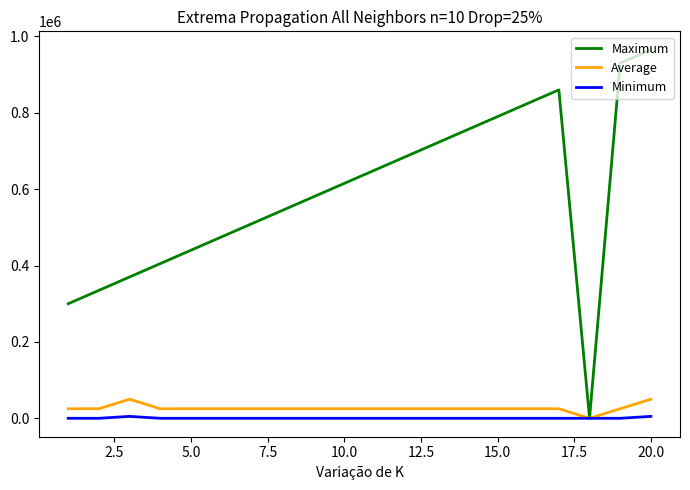

Reading right to left, transcribe all the data shown in this chart.

Maximum: 965000.0	930000.0	0.0	860000.0	825000.0	790000.0	755000.0	720000.0	685000.0	650000.0	615000.0	580000.0	545000.0	510000.0	475000.0	440000.0	405000.0	370000.0	335000.0	300000.0
Average: 50000.0	25000.0	0.0	25000.0	25000.0	25000.0	25000.0	25000.0	25000.0	25000.0	25000.0	25000.0	25000.0	25000.0	25000.0	25000.0	25000.0	50000.0	25000.0	25000.0
Minimum: 5000.0	0.0	0.0	0.0	0.0	0.0	0.0	0.0	0.0	0.0	0.0	0.0	0.0	0.0	0.0	0.0	0.0	5000.0	0.0	0.0